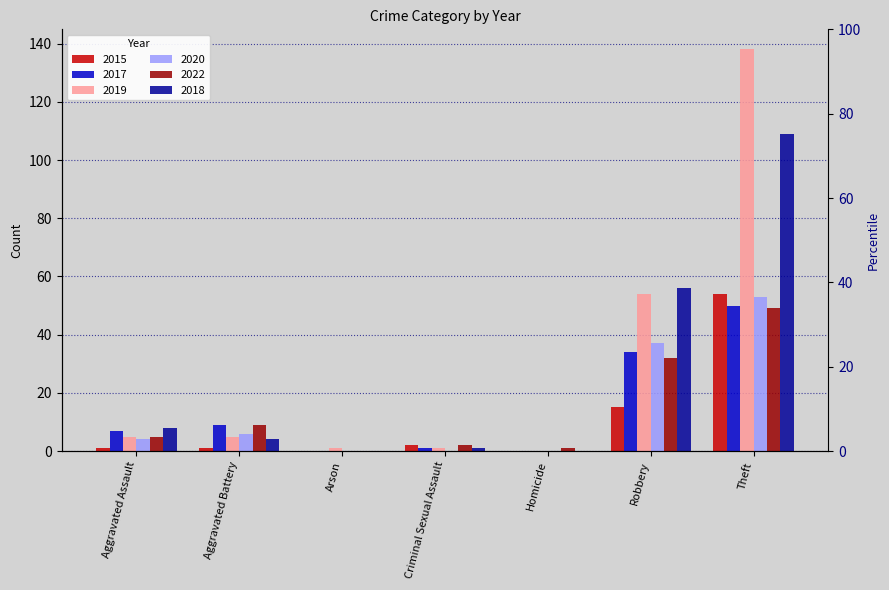

What is the total value across all series at Arson?

1